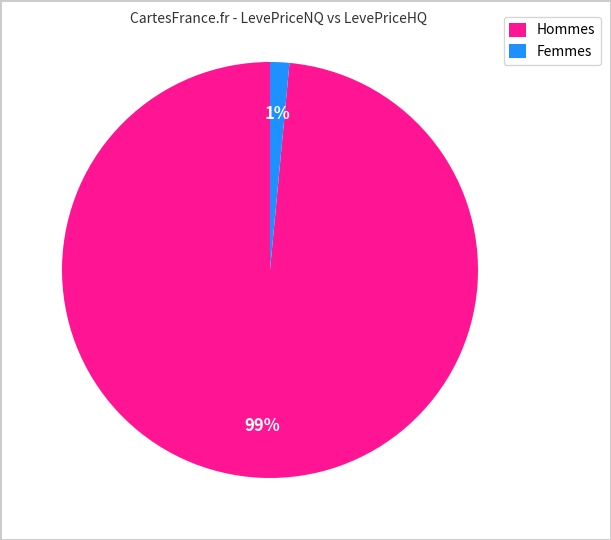

How many segments does this pie chart have?

2